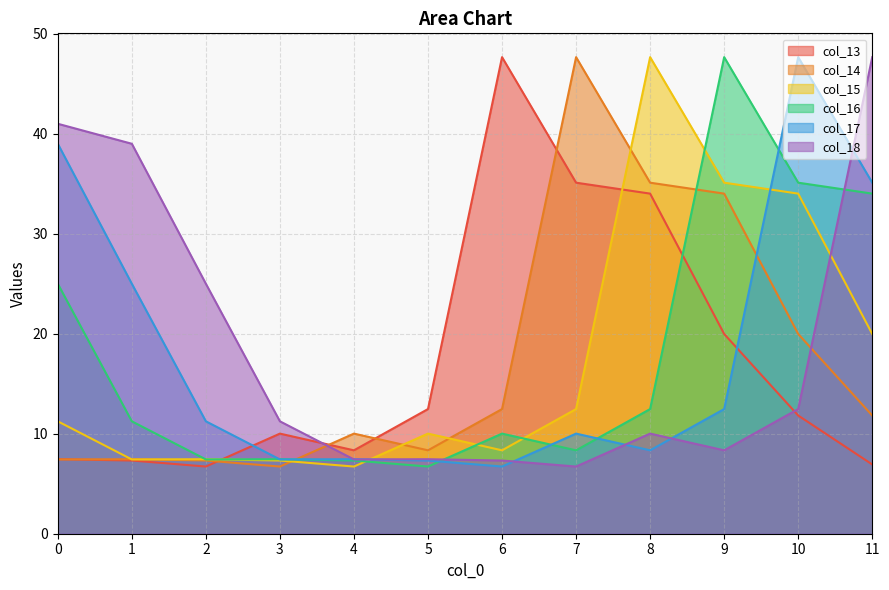

Where do col_16 and col_17 first cross each other?

2 and 3